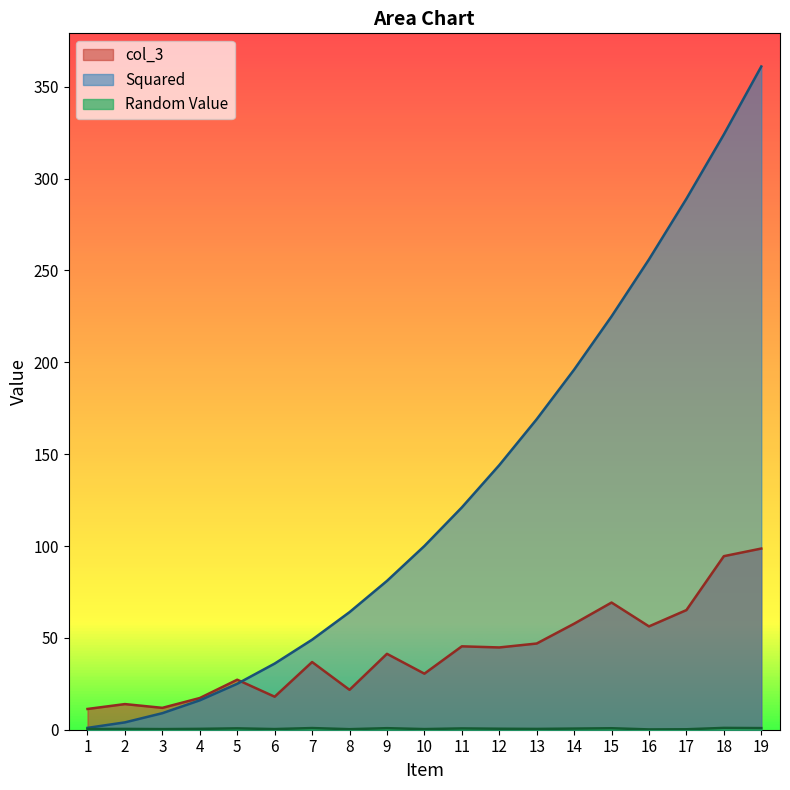

Rank the series at 3 from lowest to highest value.

Random Value, Squared, col_3